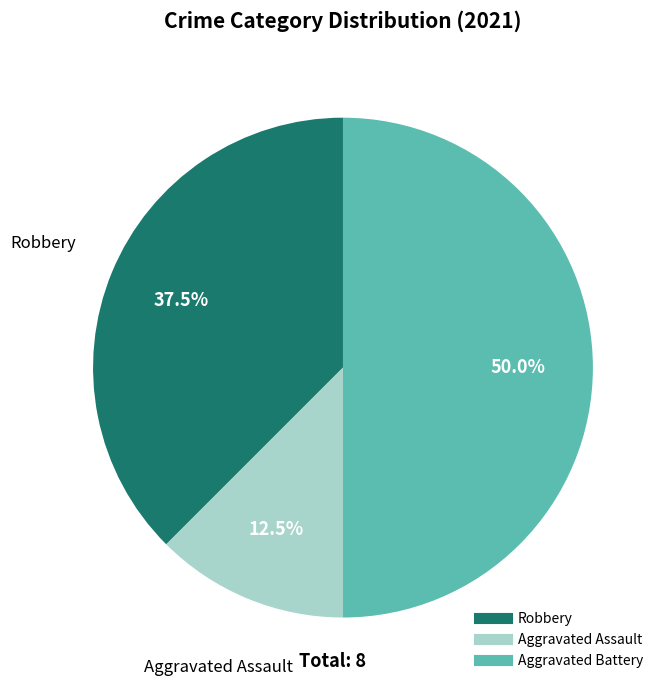

Approximately how many times larger is the value at Aggravated Battery compared to Robbery?

1.3